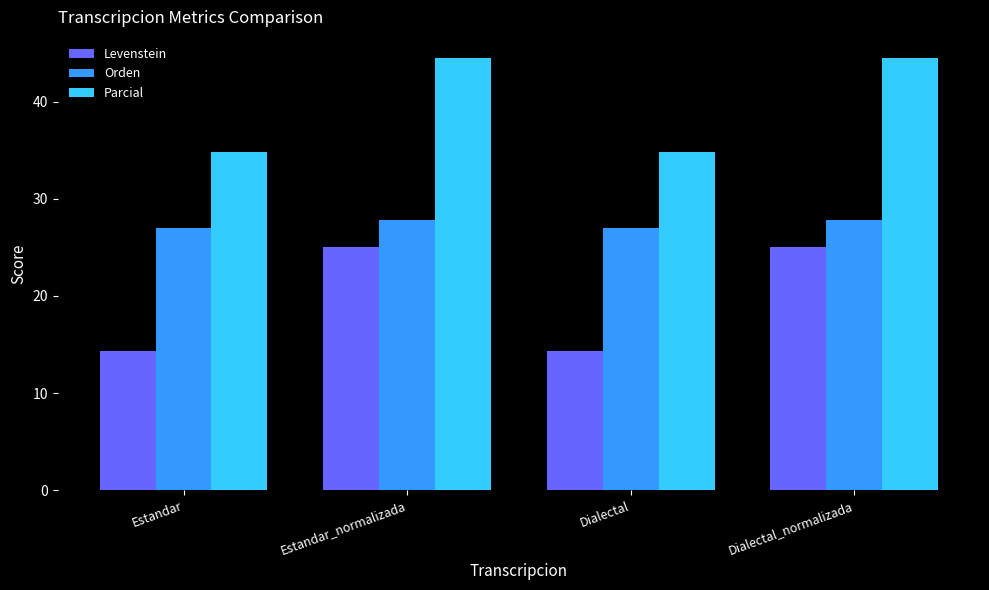

List the series in order of their overall mean, lowest first.

Levenstein, Orden, Parcial